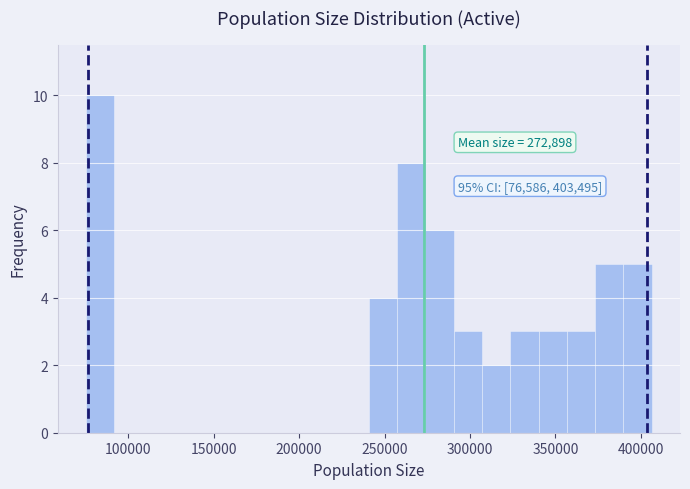

Around what value on the x-axis is the tallest bar? Give the approximate position of its centre, as read against the axis.

85000